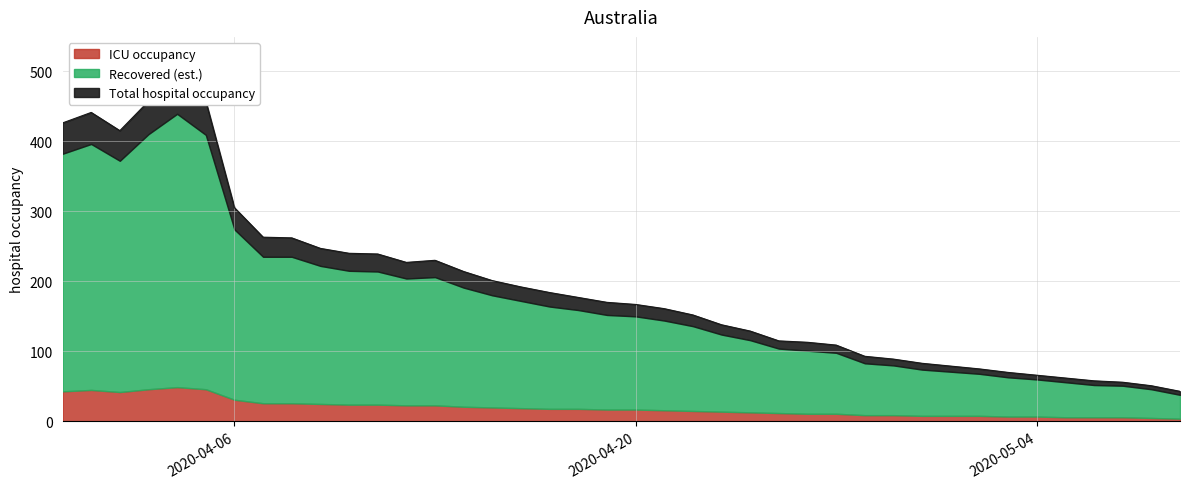

True or false: Daily hospital occupancy and ICU occupancy (estimated) intersect in this chart.

False